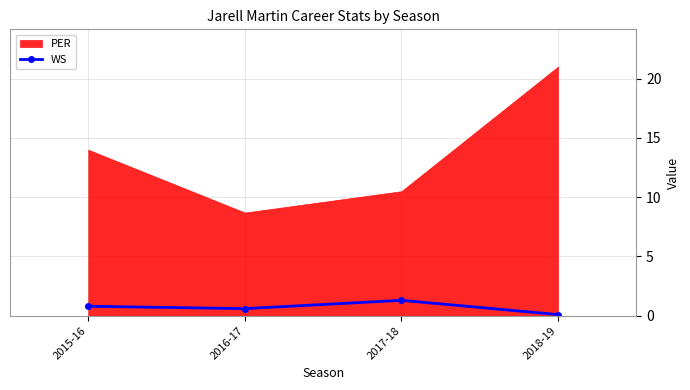

At which label does WS reach its minimum?

2018-19